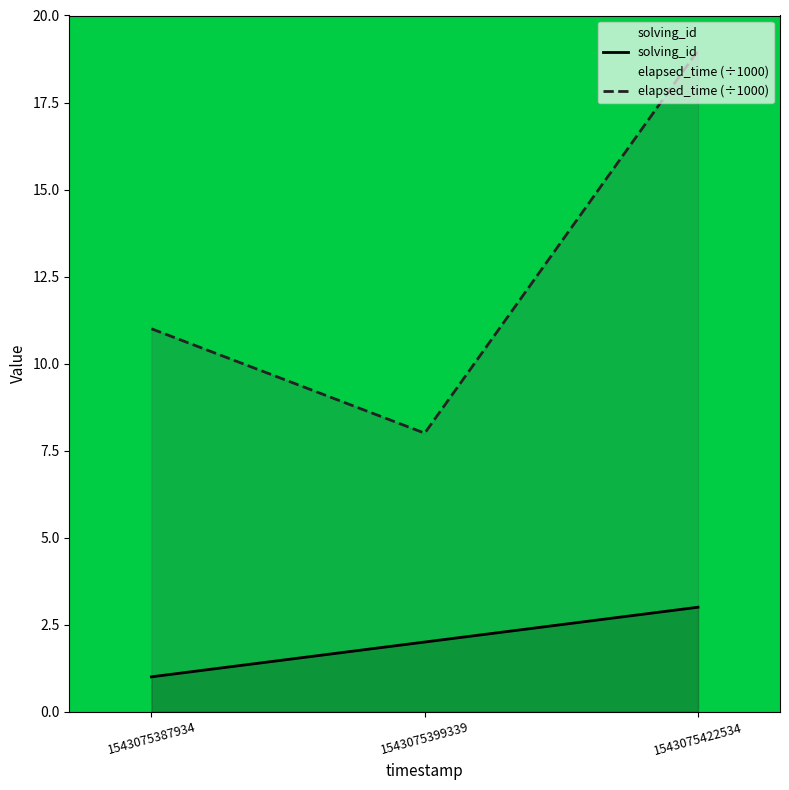

What is the total value across all series at 1543075387934?

12